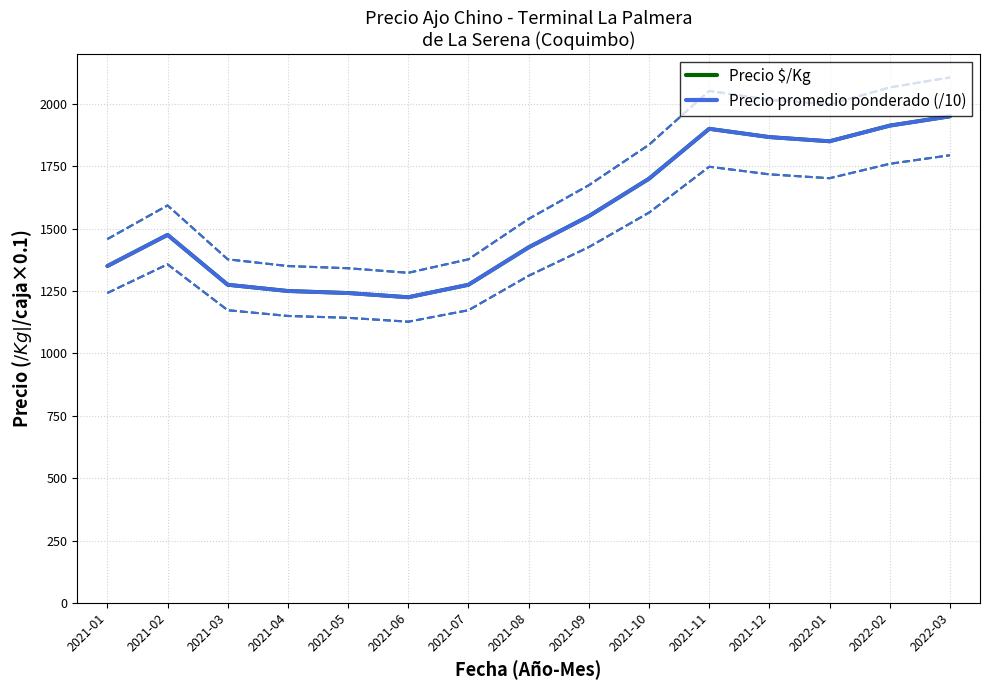

Which series changed the most between 2021-05 and 2021-08?

Precio promedio ponderado (/10)